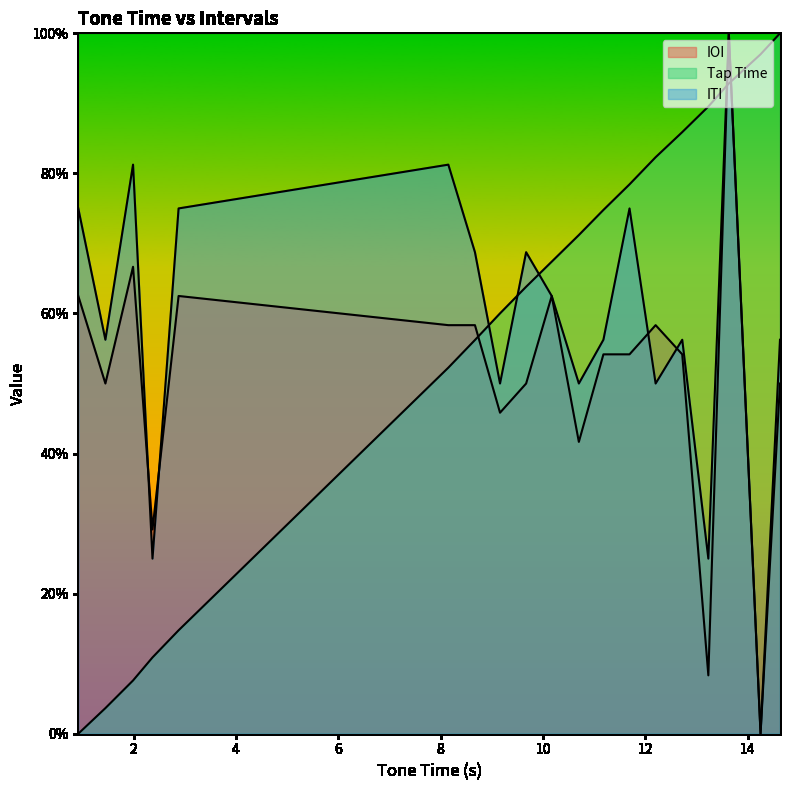

Reading left to right, list all the values displayed in this chart.

IOI: 0.6	0.5	0.7	0.3	0.6	0.6	0.6	0.5	0.5	0.6	0.4	0.5	0.5	0.6	0.5	0.1	1.0	0.0	0.5
Tap Time: 0.0	0.0	0.1	0.1	0.1	0.5	0.6	0.6	0.6	0.7	0.7	0.7	0.8	0.8	0.9	0.9	0.9	1.0	1.0
ITI: 0.7	0.6	0.8	0.2	0.7	0.8	0.7	0.5	0.7	0.6	0.5	0.6	0.7	0.5	0.6	0.2	1.0	0.0	0.6